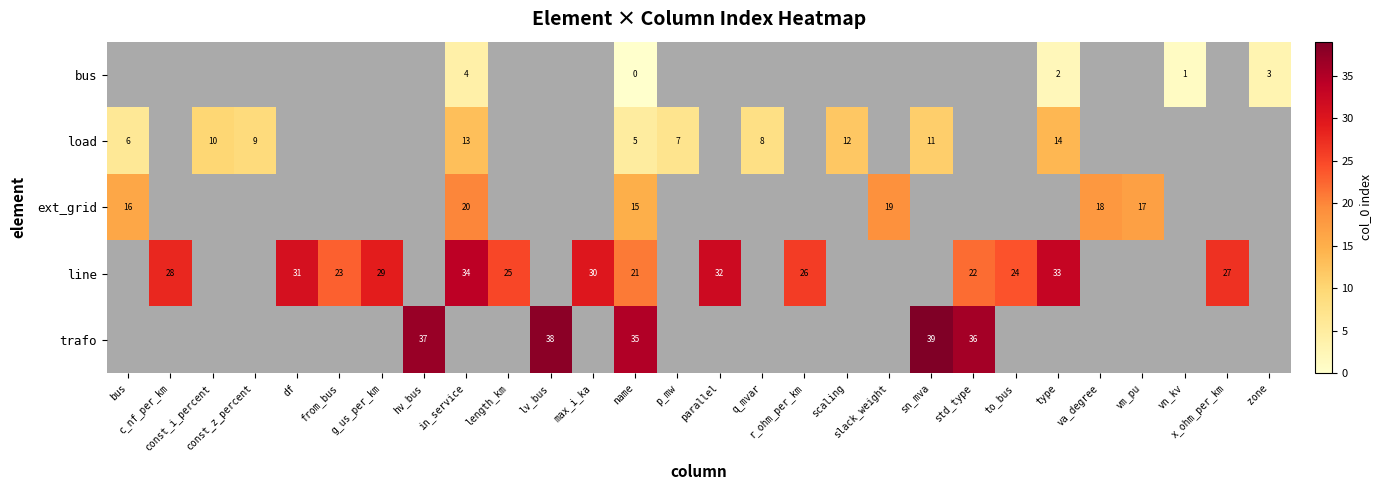

Which has a higher value, slack_weight or std_type?

std_type